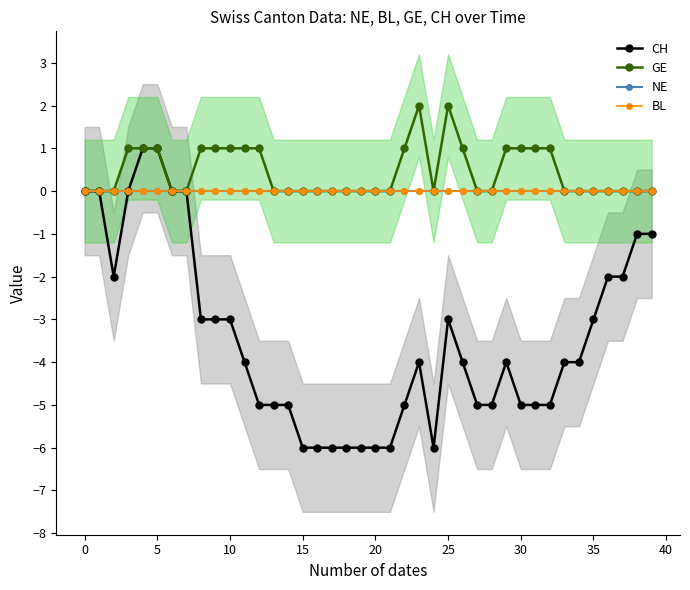

True or false: GE and NE intersect in this chart.

False